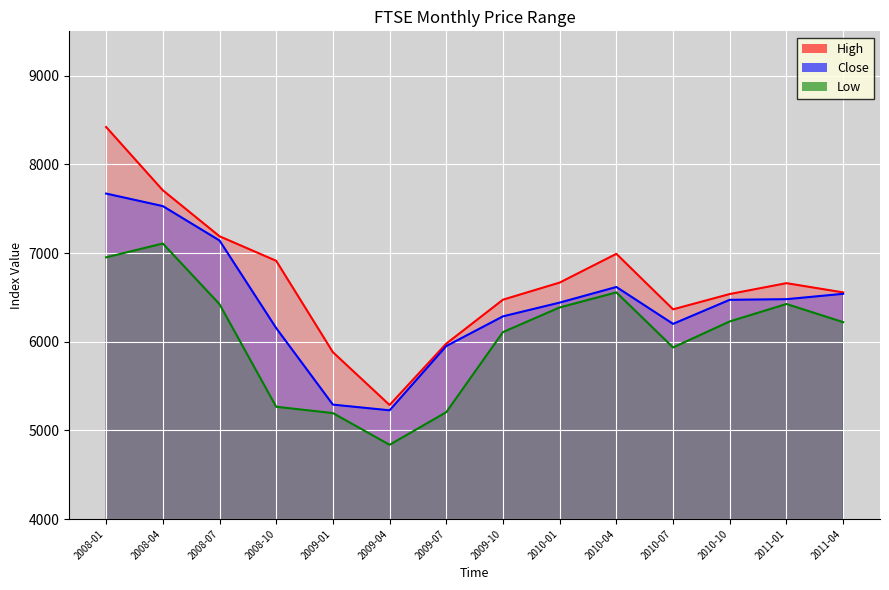

What is the value of the High point at the 5th from the left?

5881.5